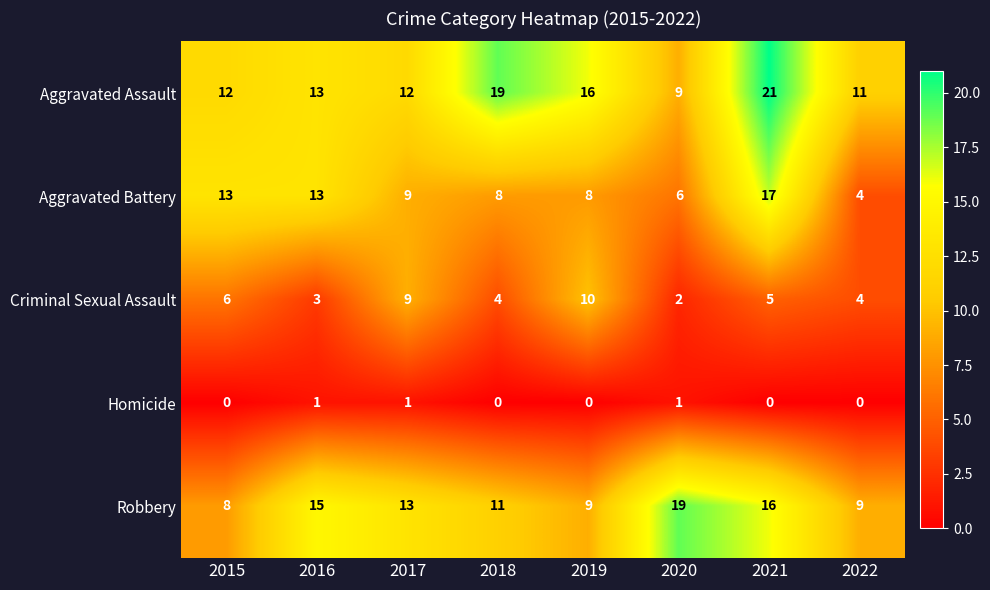

List the series in order of their peak value, highest first.

Aggravated Assault, Robbery, Aggravated Battery, Criminal Sexual Assault, Homicide